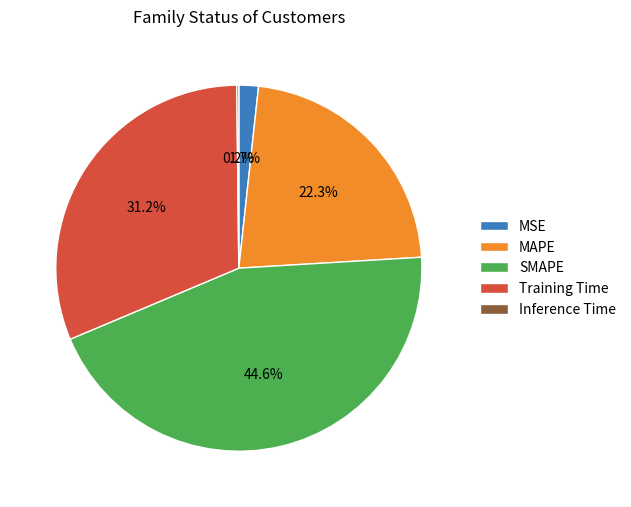

Does MAPE account for over 50% of the chart?

No